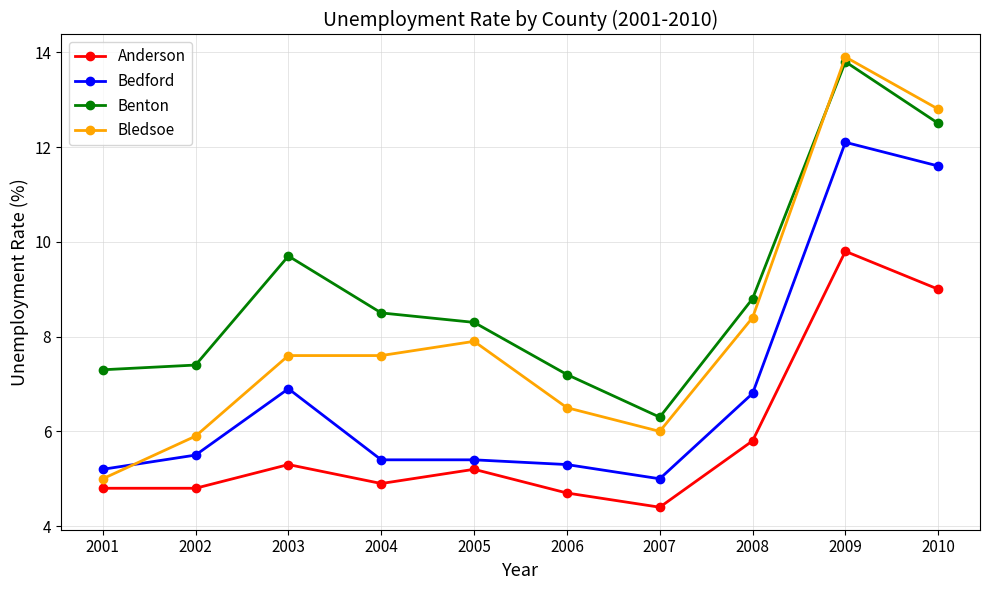

The value of Benton at 2007 is 10.7. True or false?

False